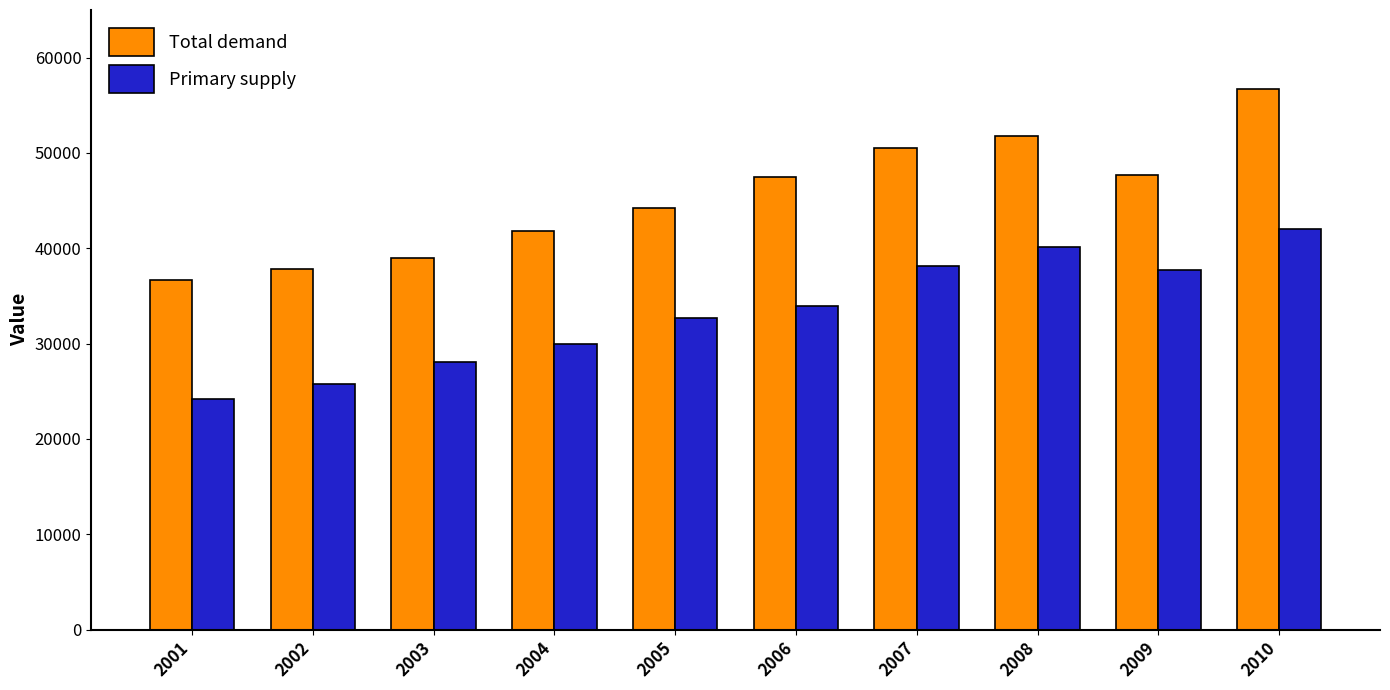

How many series are shown in this chart?

2